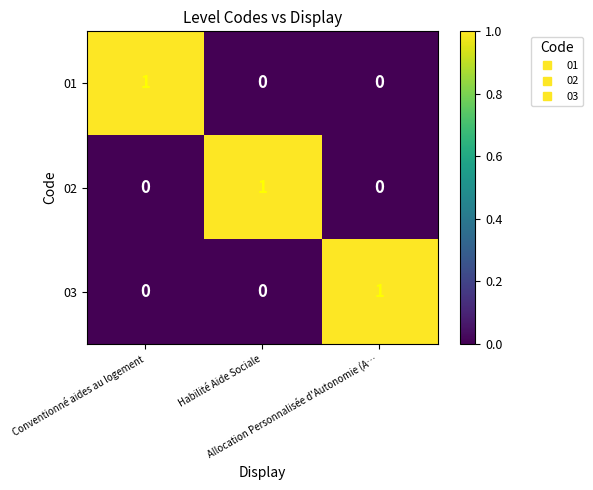

At how many categories does at least one series exceed 0?

3